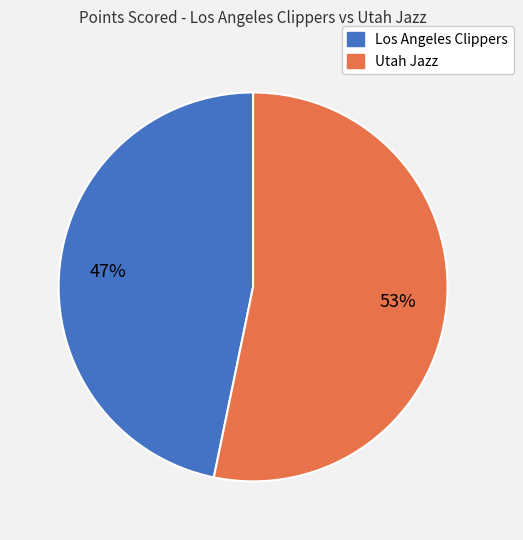

What is the ratio of the value at Utah Jazz to the value at Los Angeles Clippers?

1.1